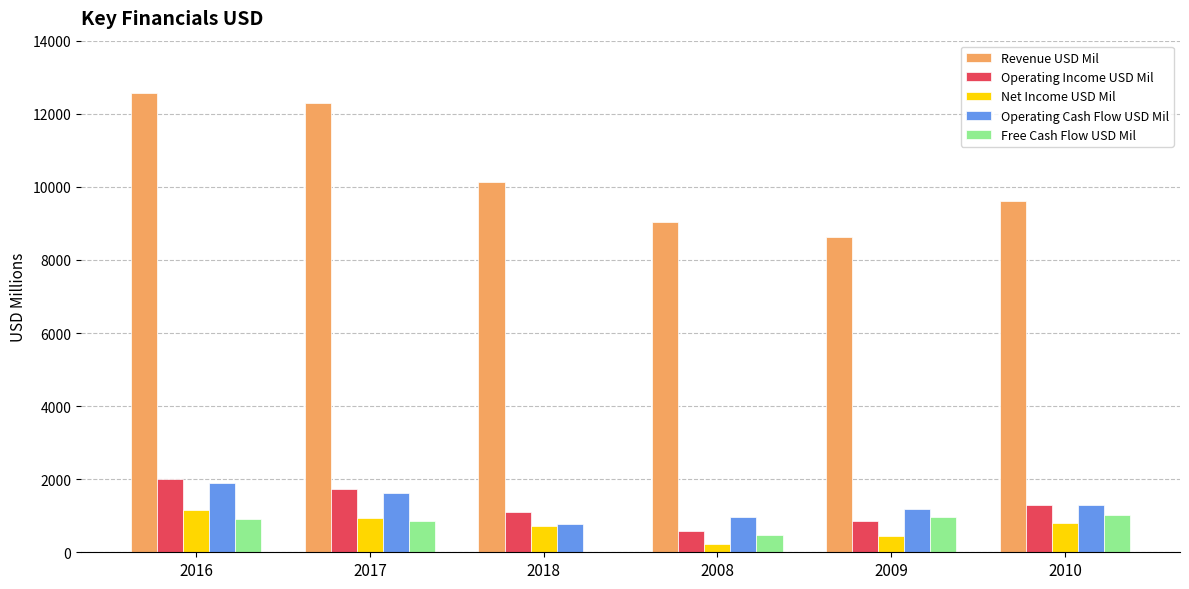

What is the sum of all Operating Income USD Mil values?

7584